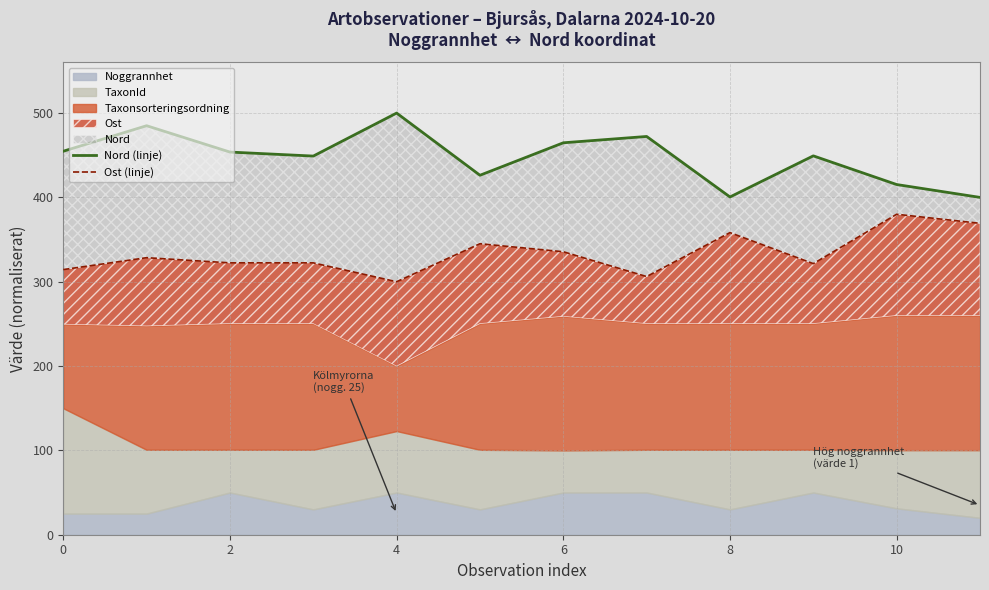

At 8, list the series in order from largest to smallest.

Nord (linje), Ost (linje)